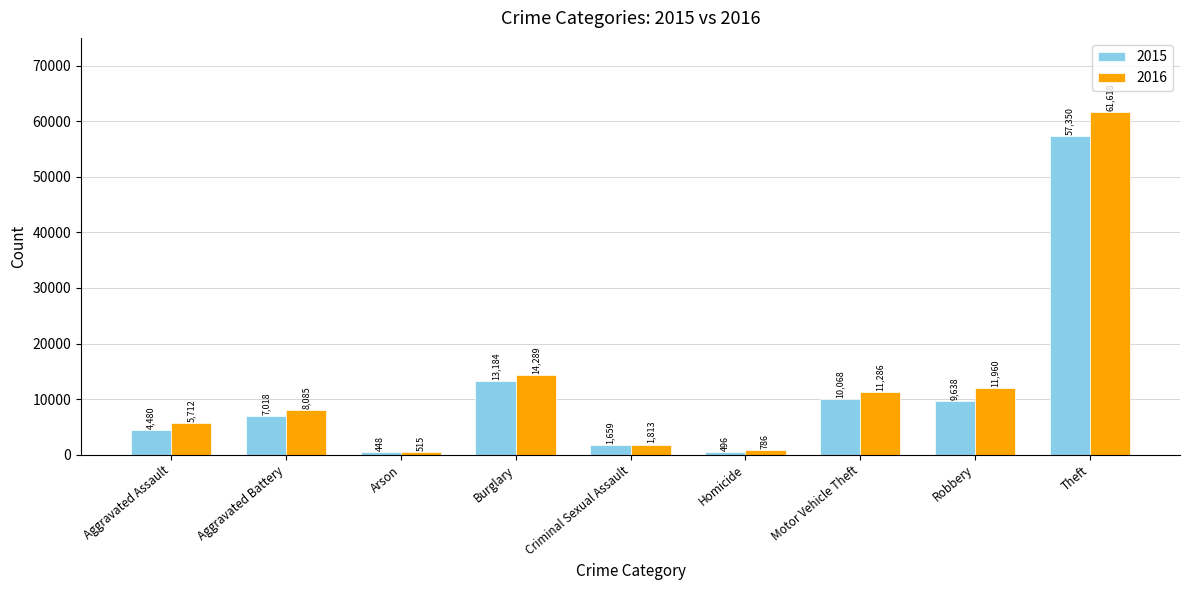

What position from the left is Theft?

9